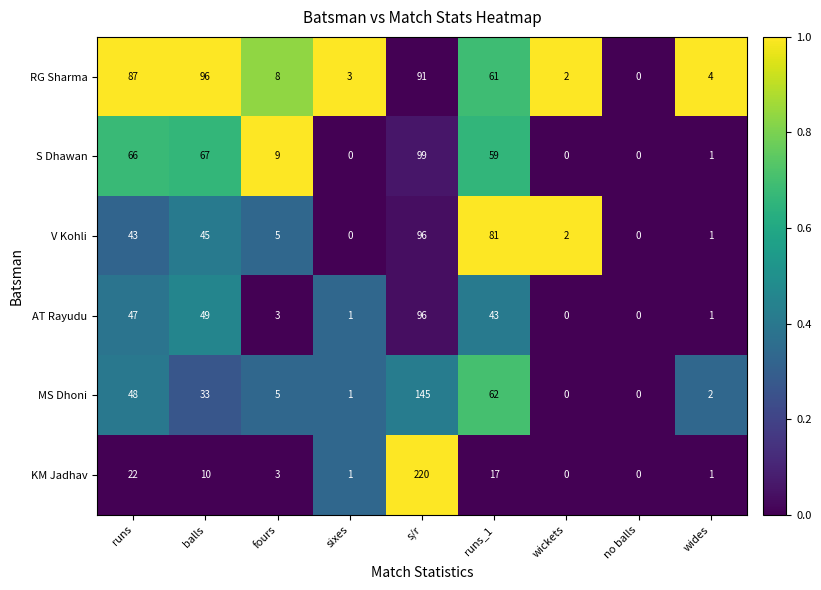

What is the difference between the maximum and minimum values in the RG Sharma series?

96